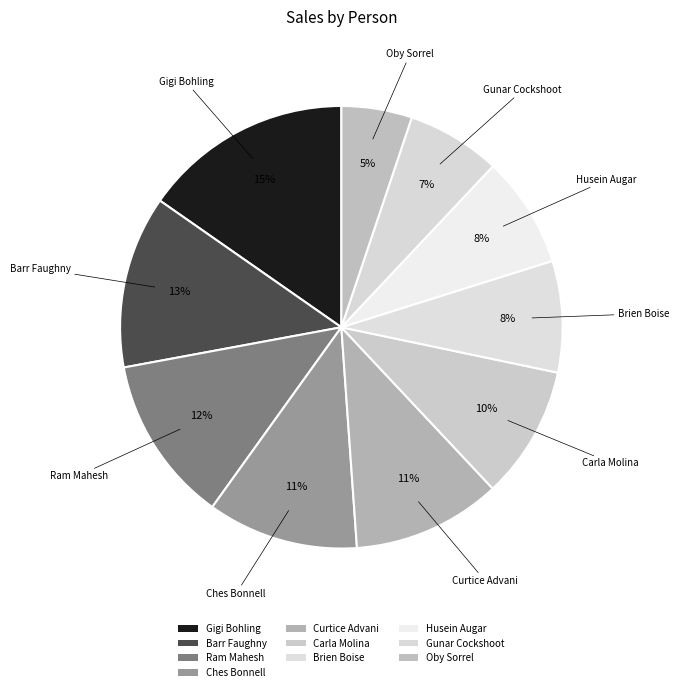

How many slices are in this pie chart?

10